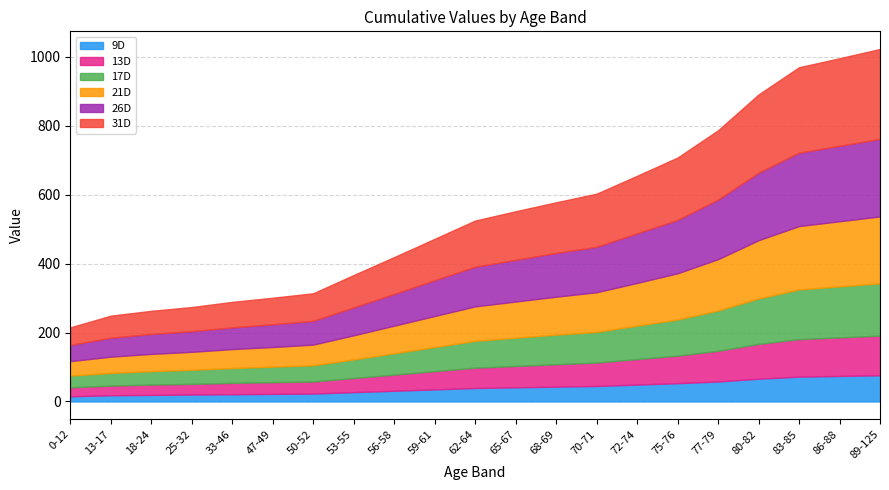

At which label does 17D first exceed 78?

65-67